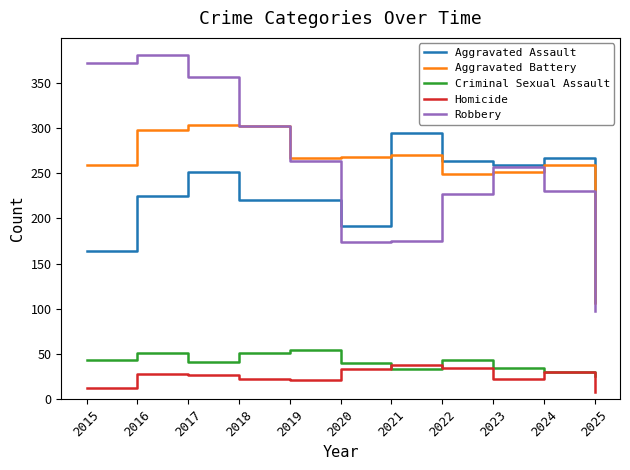

What is the highest value of the Aggravated Battery series?

303